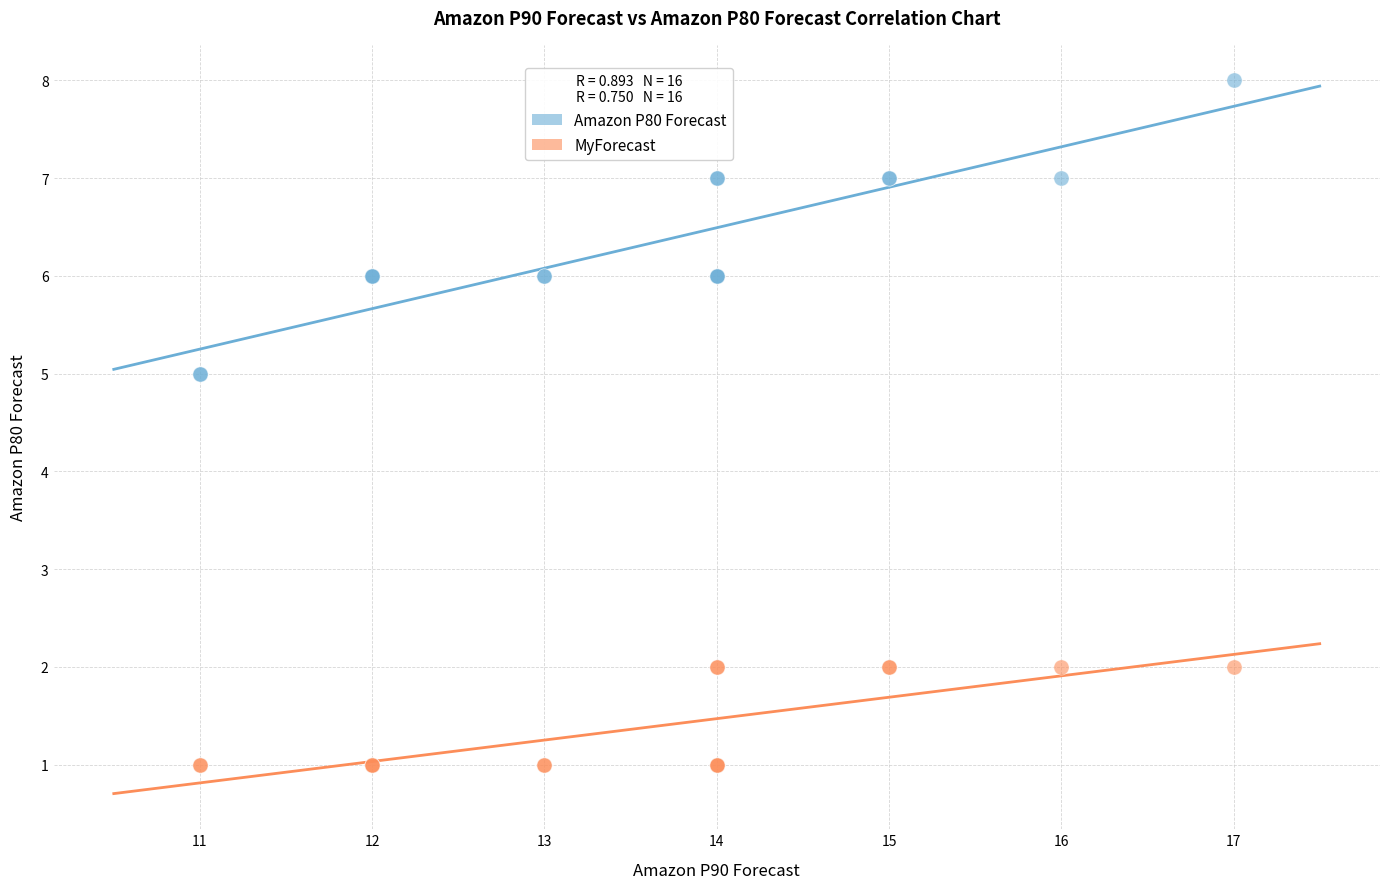

Which series reaches the maximum Y coordinate?

Amazon P80 Forecast